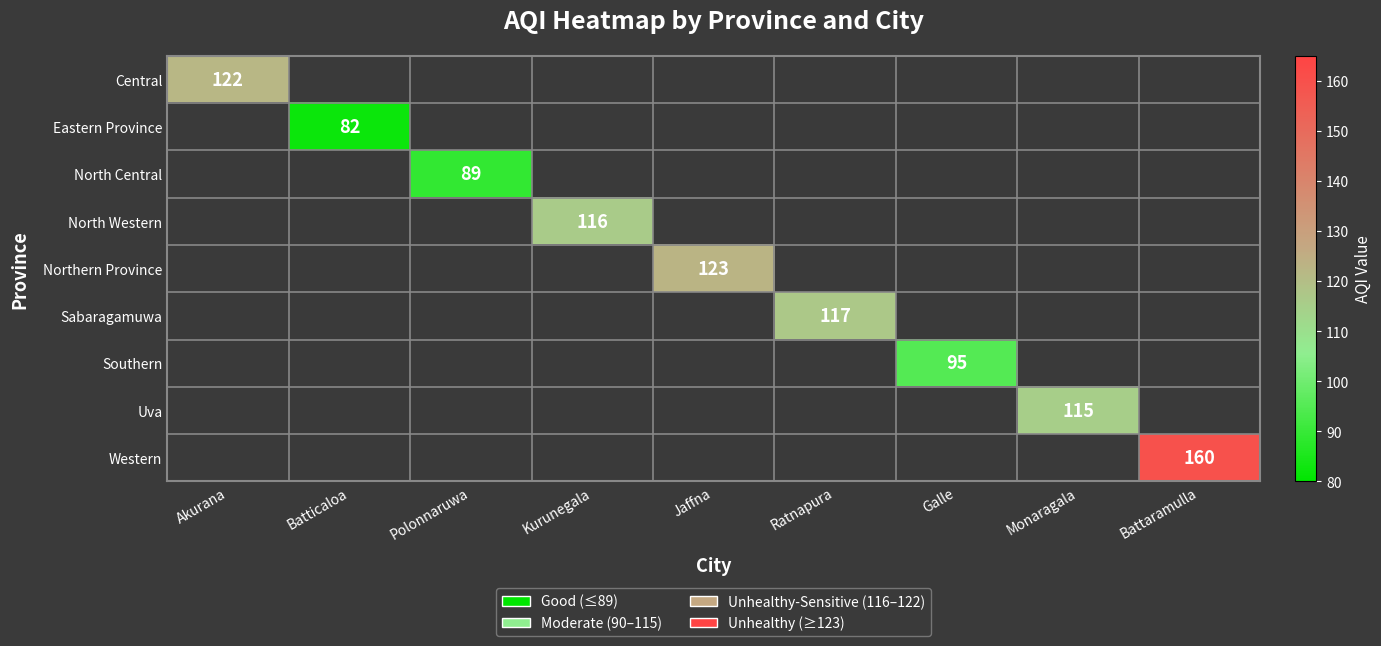

Which series has the widest spread of values?

Central